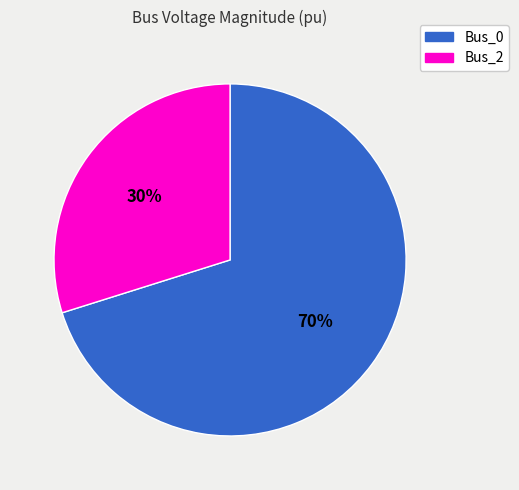

Is it true that Bus_2 is 30% of the pie?

True